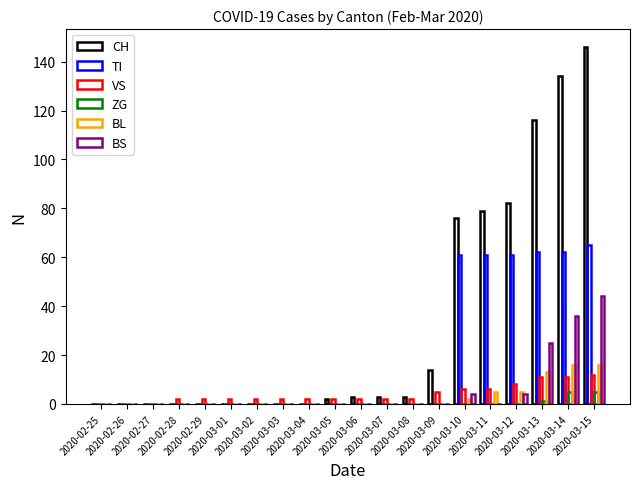

Reading left to right, list all the values displayed in this chart.

CH: 0	0	0	0	0	0	0	0	0	2	3	3	3	14	76	79	82	116	134	146
TI: 0	0	0	0	0	0	0	0	0	0	0	0	0	0	61	61	61	62	62	65
VS: 0	0	0	2	2	2	2	2	2	2	2	2	2	5	6	6	8	11	11	12
ZG: 0	0	0	0	0	0	0	0	0	0	0	0	0	0	0	0	0	1	5	5
BL: 0	0	0	0	0	0	0	0	0	0	0	0	0	0	2	5	5	13	16	16
BS: 0	0	0	0	0	0	0	0	0	0	0	0	0	0	4	0	4	25	36	44